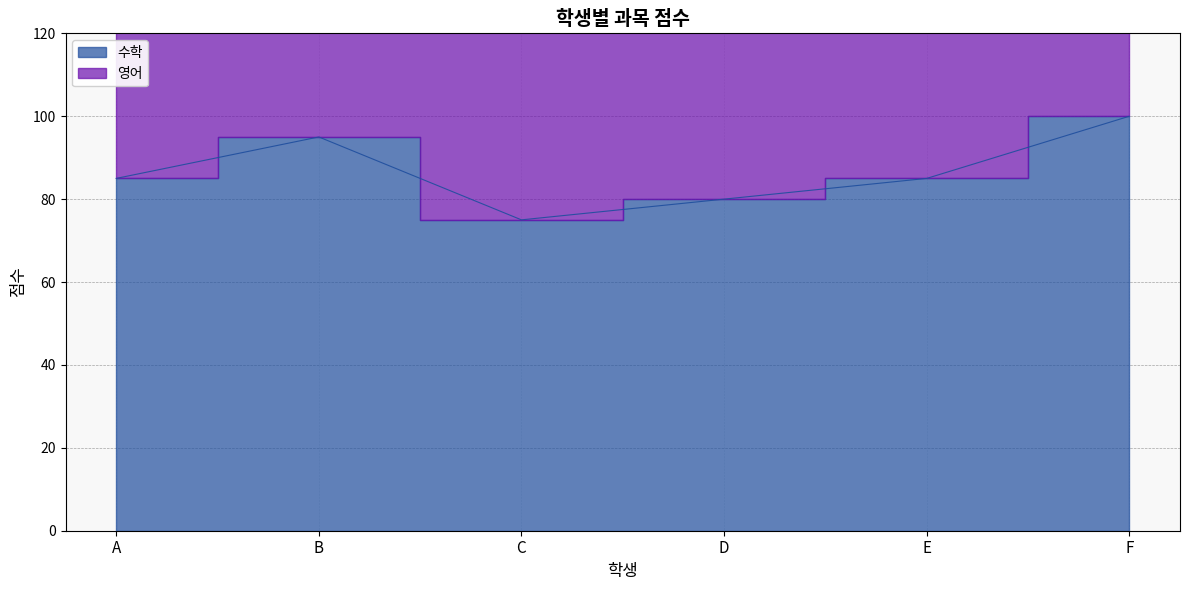

How many points are lower than both their immediate neighbors (excluding endpoints)?

1